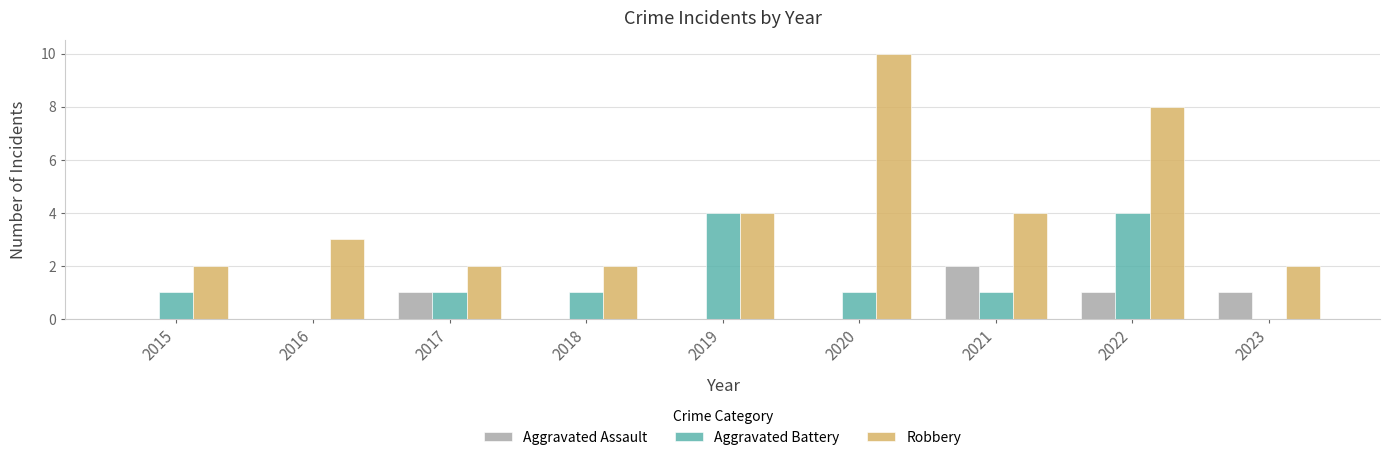

What is the greatest value displayed?

10